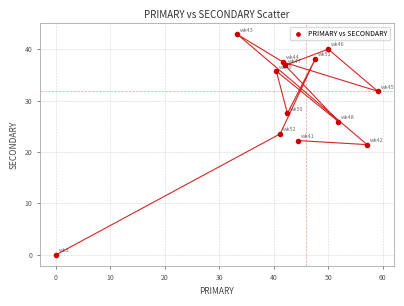

What is the range of Y values (max minus min)?

42.9